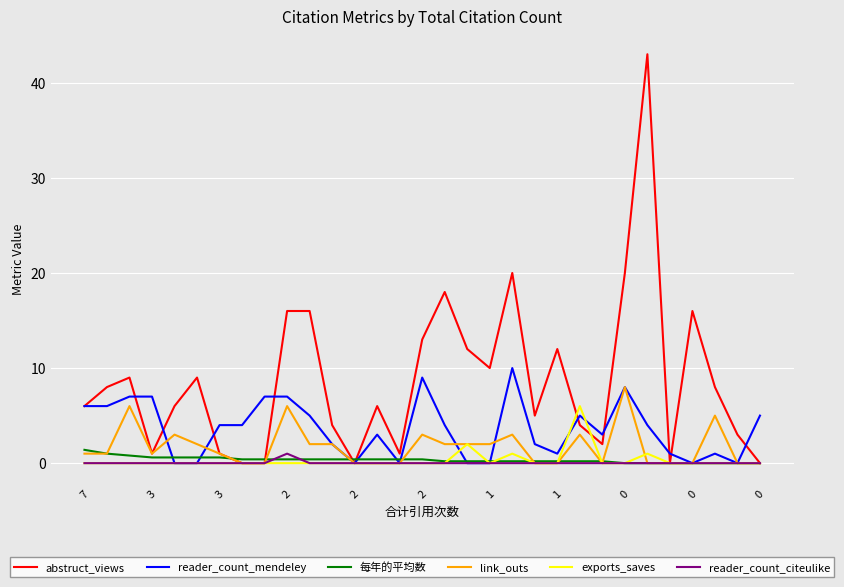

Which series has the largest range (max minus min)?

abstruct_views